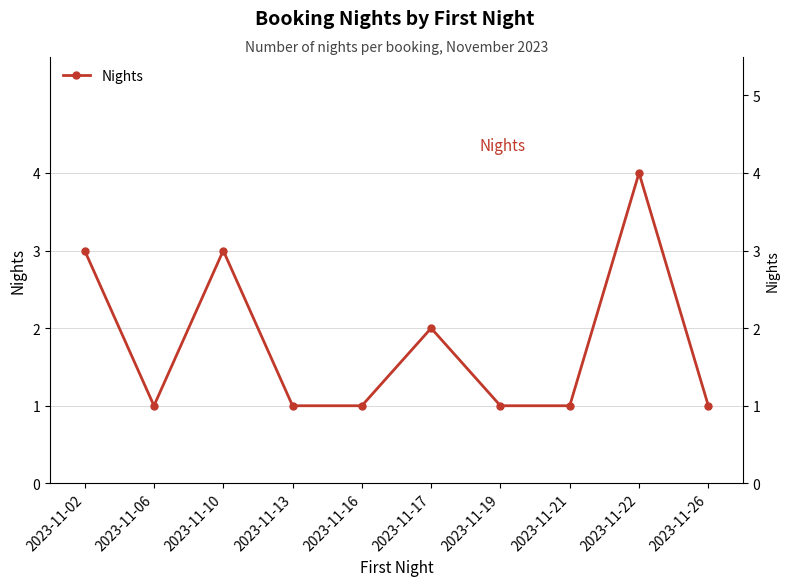

Count the number of categories in the chart.

10